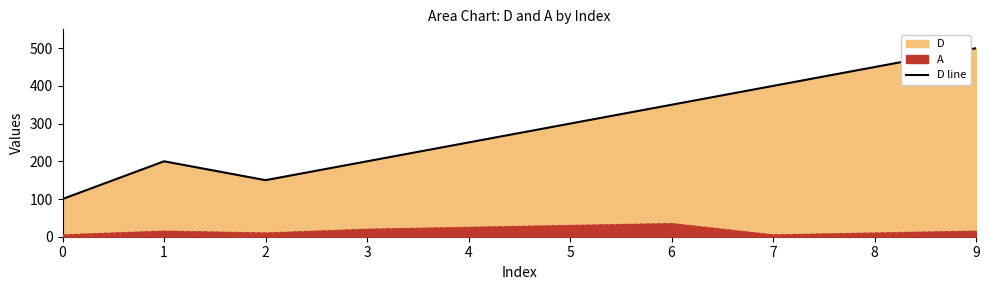

Reading right to left, extract all data points from this chart.

9=500	8=450	7=400	6=350	5=300	4=250	3=200	2=150	1=200	0=100